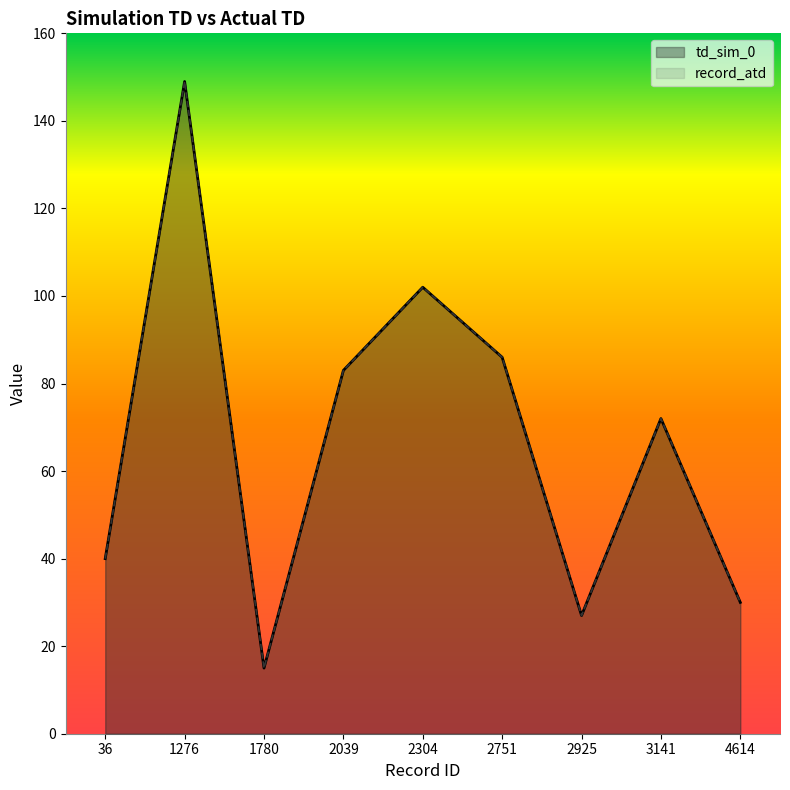

How many data points in record_atd are above 72?

4